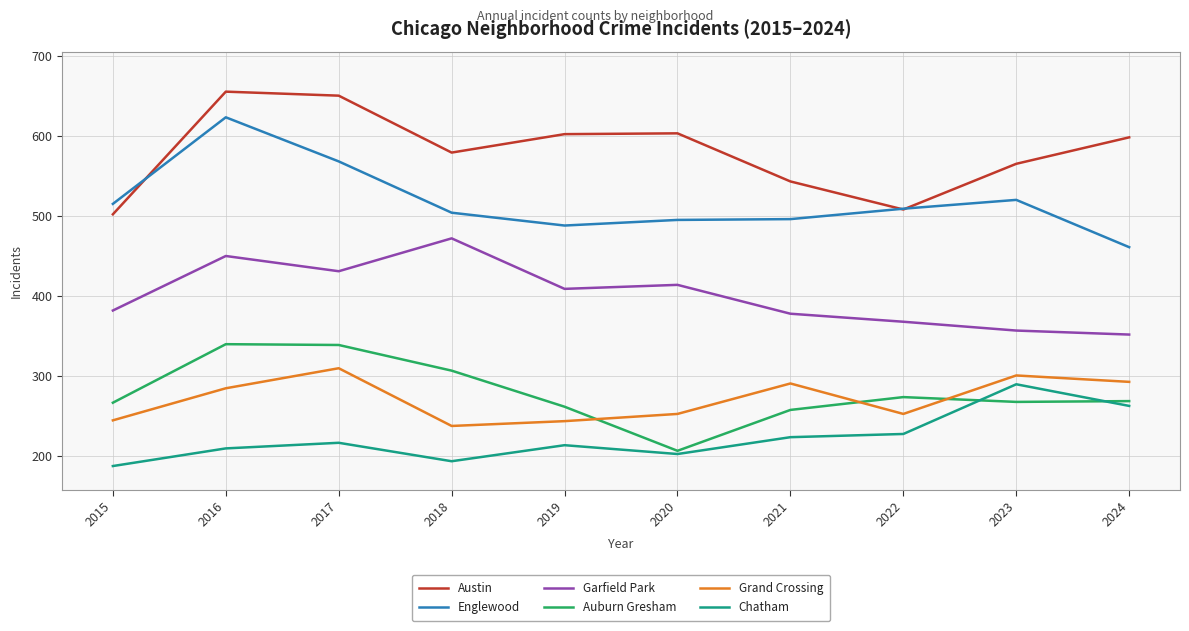

At which category is the sum across all series the highest?

2016